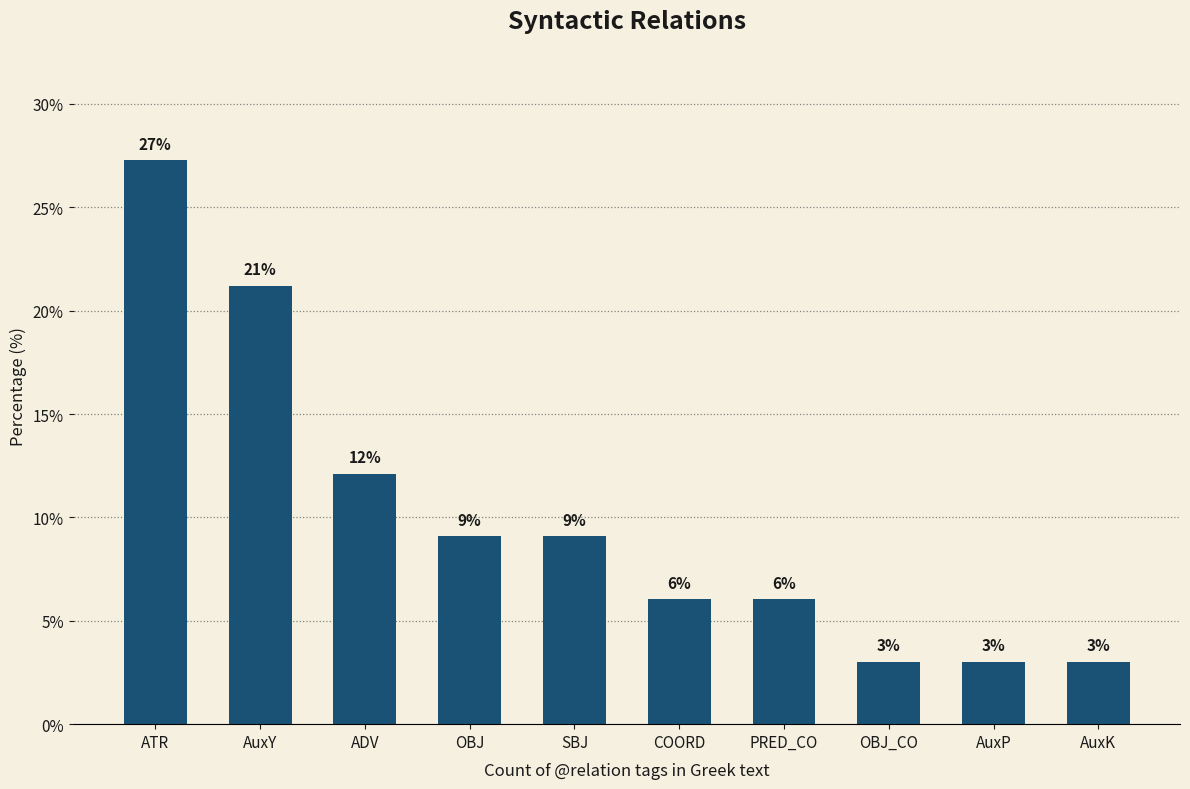

What is the sum of the values at AuxK and COORD?

9.1